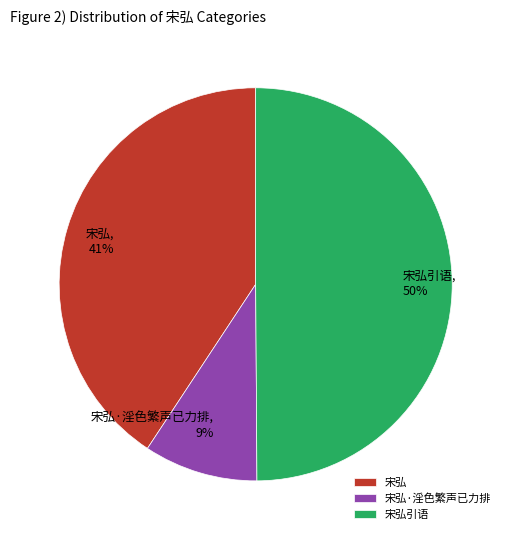

The 宋弘引语 slice represents 50% of the pie. True or false?

True